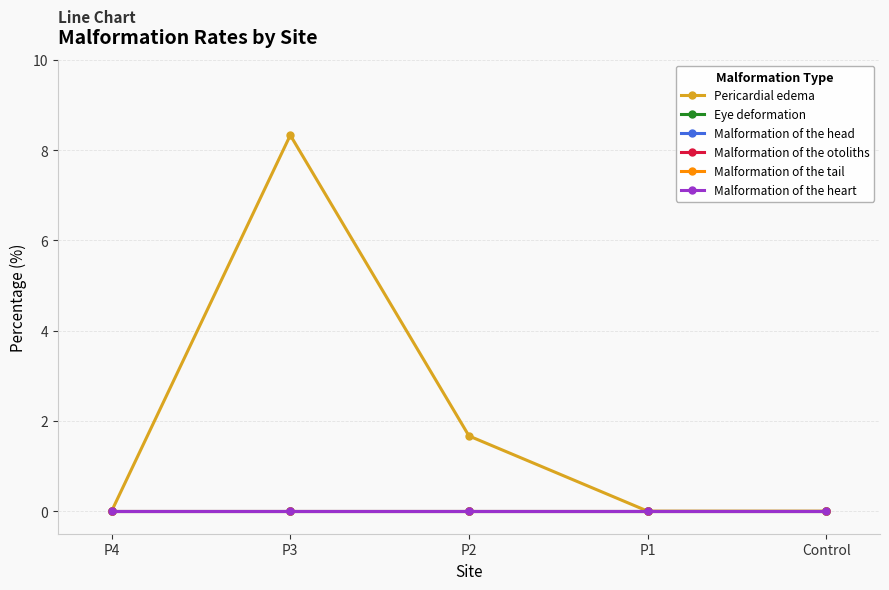

Reading left to right, what are all the values shown in this chart?

Pericardial edema: 0.0	8.3	1.7	0.0	0.0
Eye deformation: 0.0	0.0	0.0	0.0	0.0
Malformation of the head: 0.0	0.0	0.0	0.0	0.0
Malformation of the otoliths: 0.0	0.0	0.0	0.0	0.0
Malformation of the tail: 0.0	0.0	0.0	0.0	0.0
Malformation of the heart: 0.0	0.0	0.0	0.0	0.0